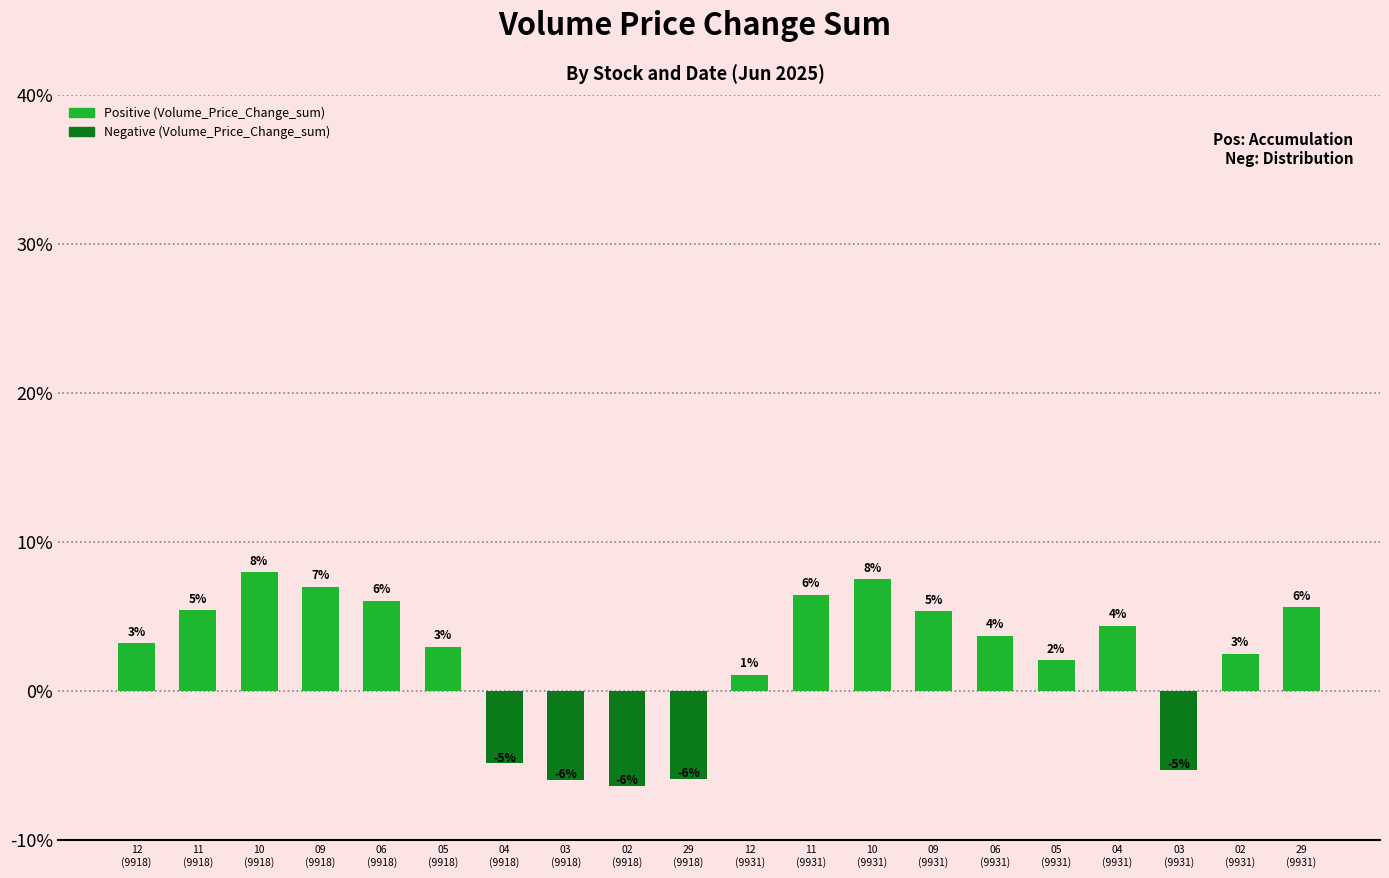

Are the bars horizontal?

No